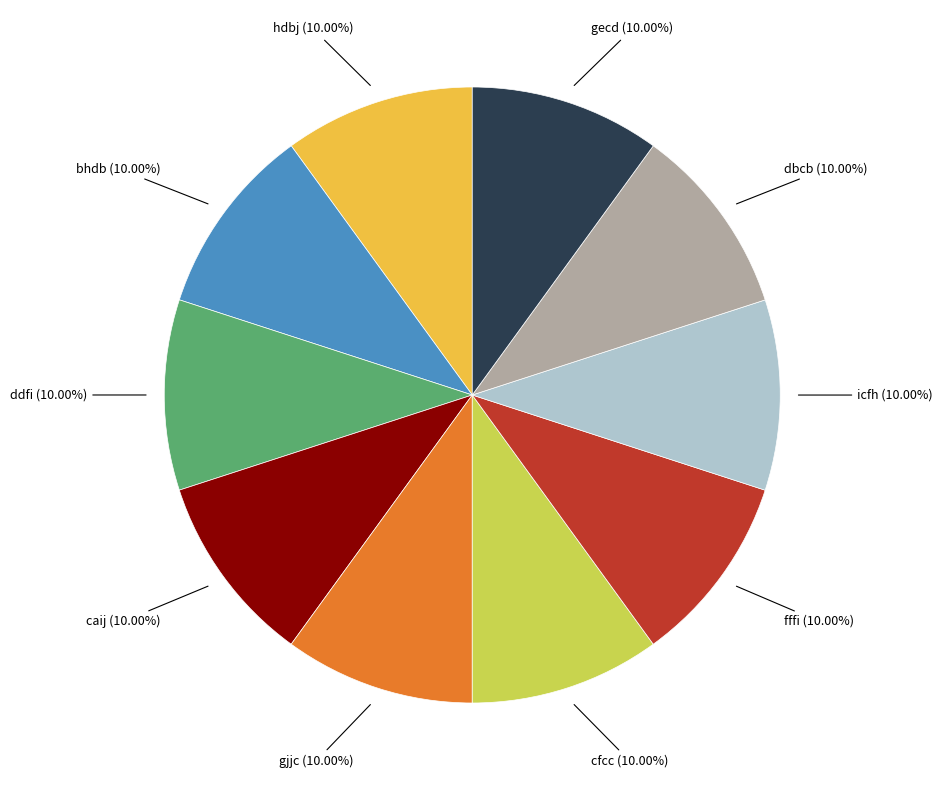

Is the sum of gecd and dbcb greater than half?

No